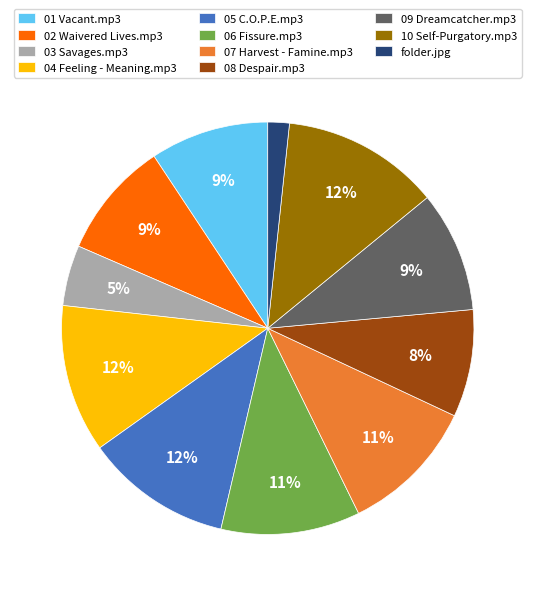

To the nearest percent, what is the average slice percentage?

9%